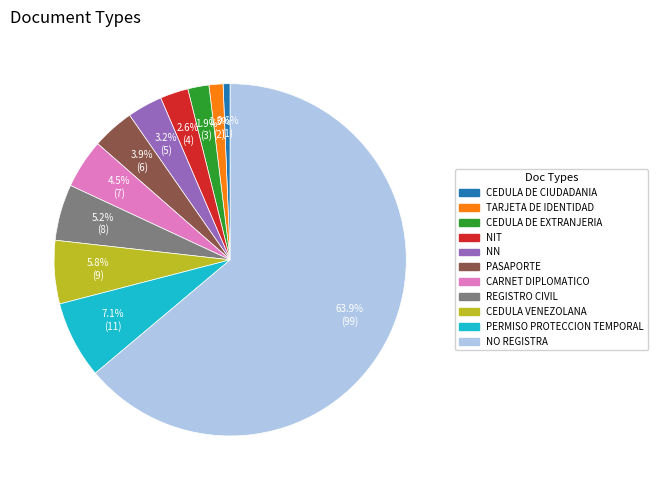

What percentage is the NIT slice, to the nearest percent?

3%